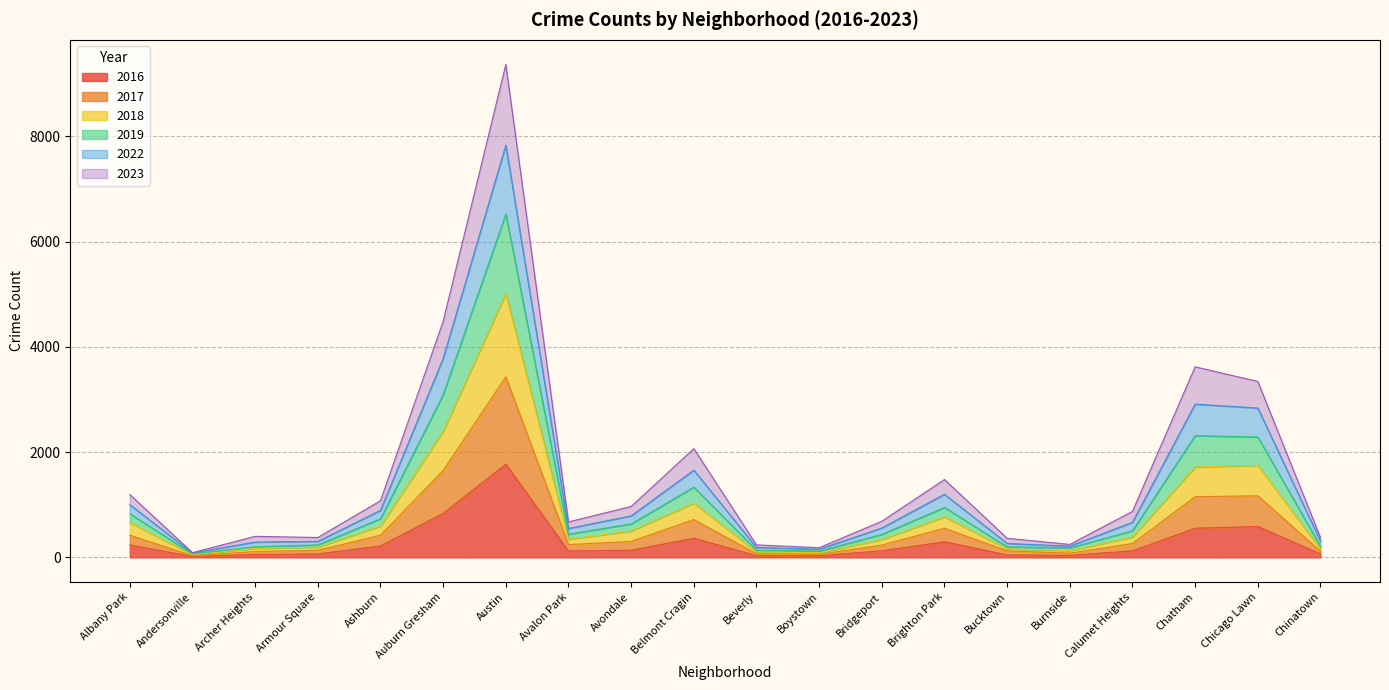

True or false: 2016 has a value of 236 at Albany Park.

True